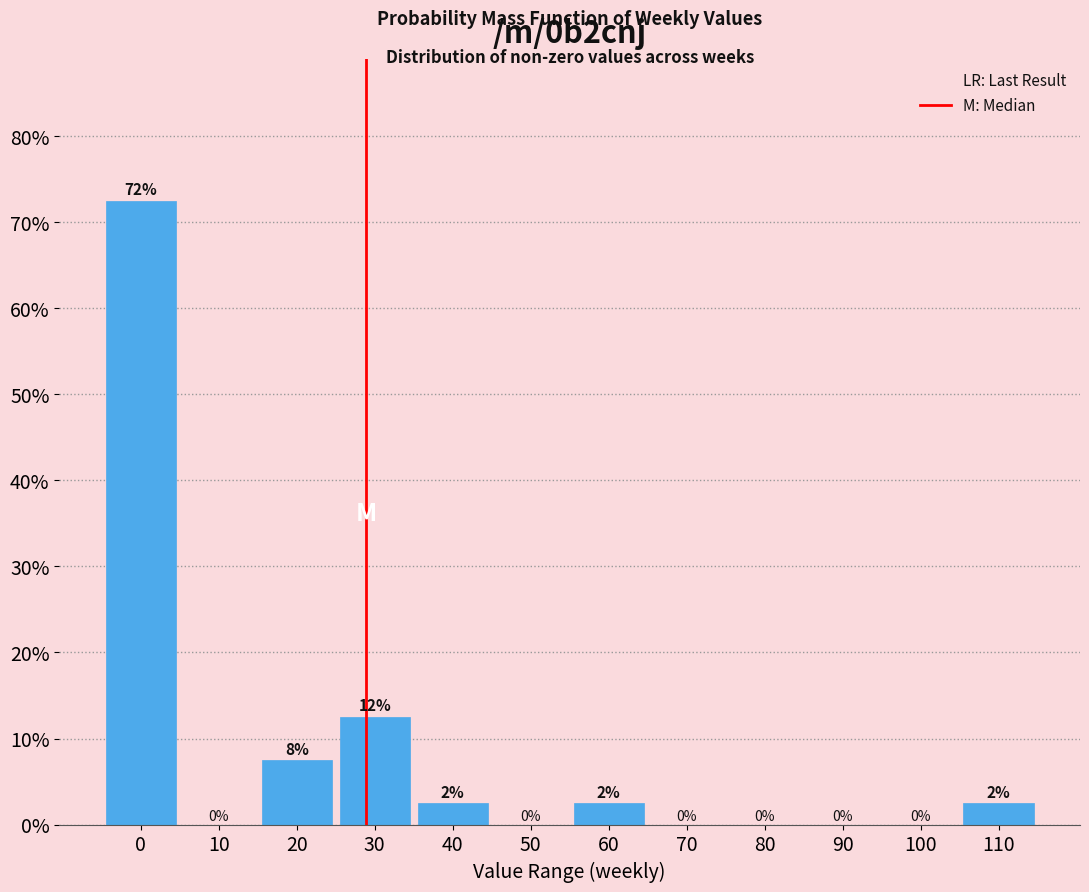

What is the greatest value displayed?

72.5